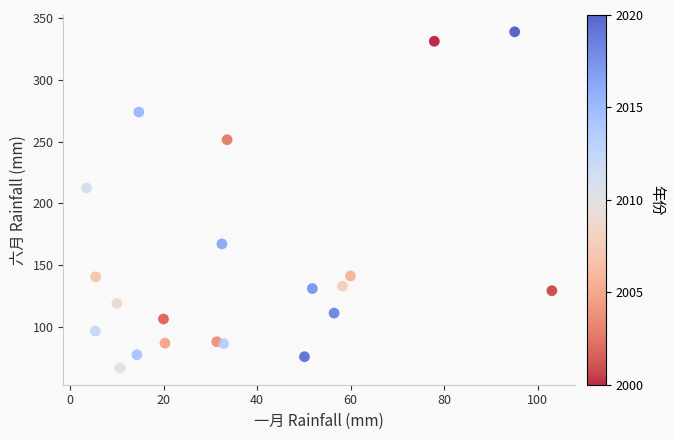

What is the range of X values (max minus min)?

99.5